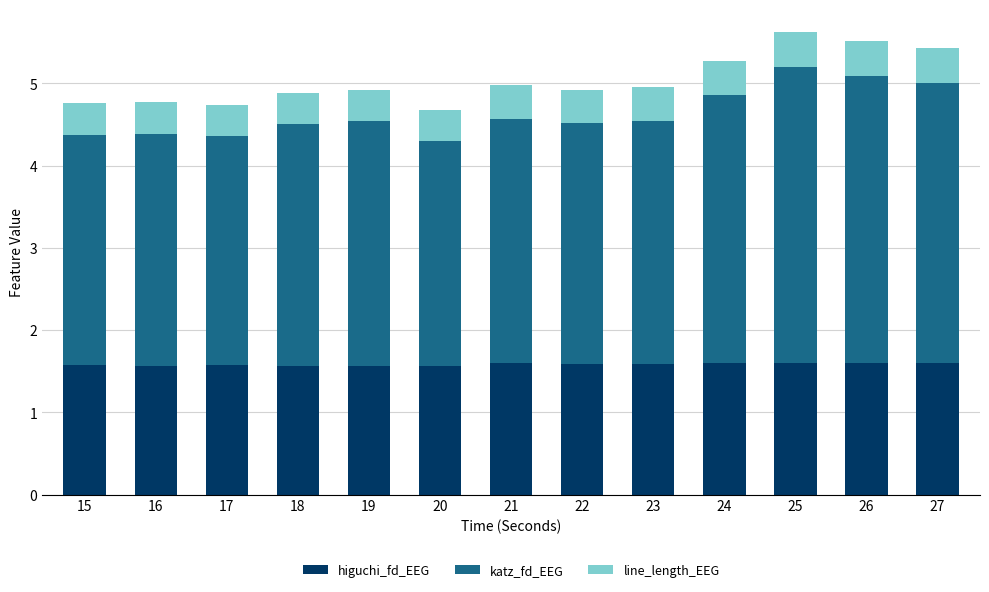

What is the minimum value for higuchi_fd_EEG?

1.6